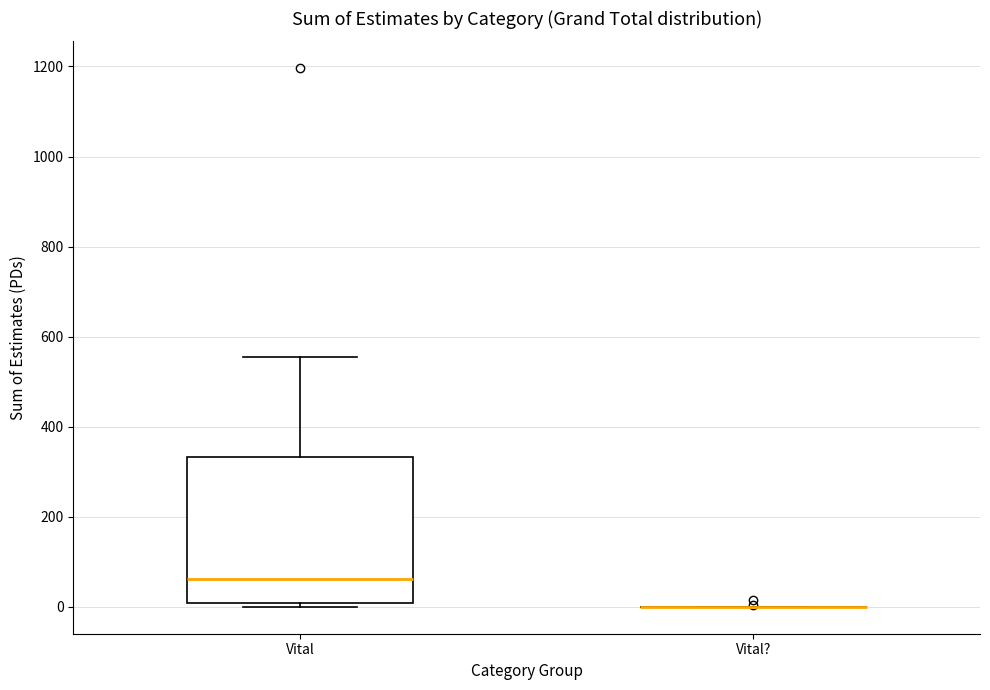

Which box is the tallest, from its lower edge to its upper edge?

Vital